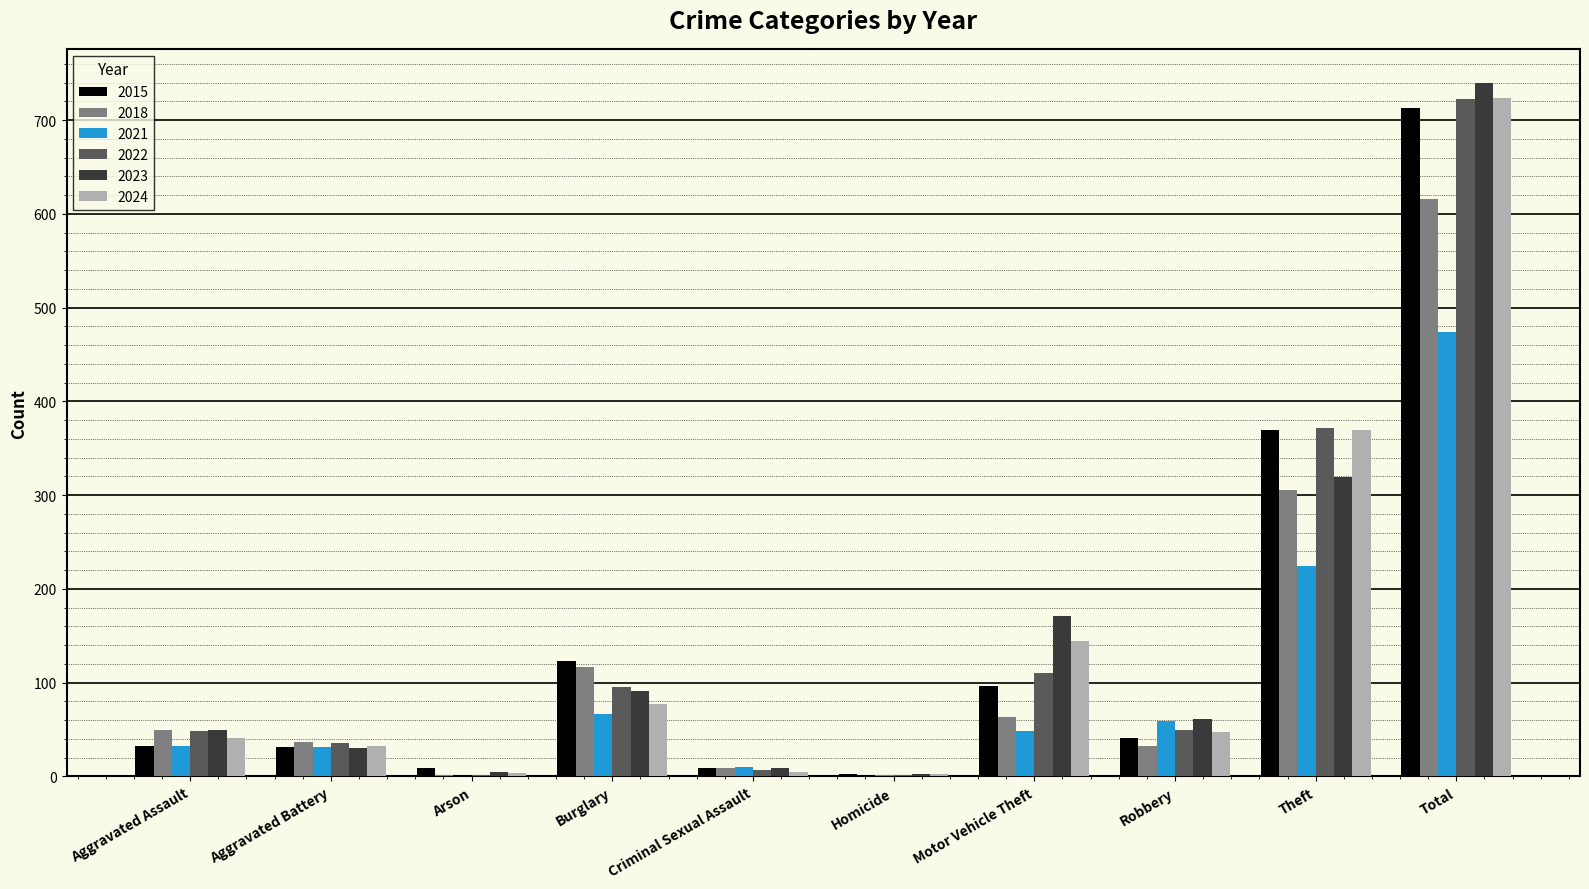

Which series changed the most between Arson and Robbery?

2021